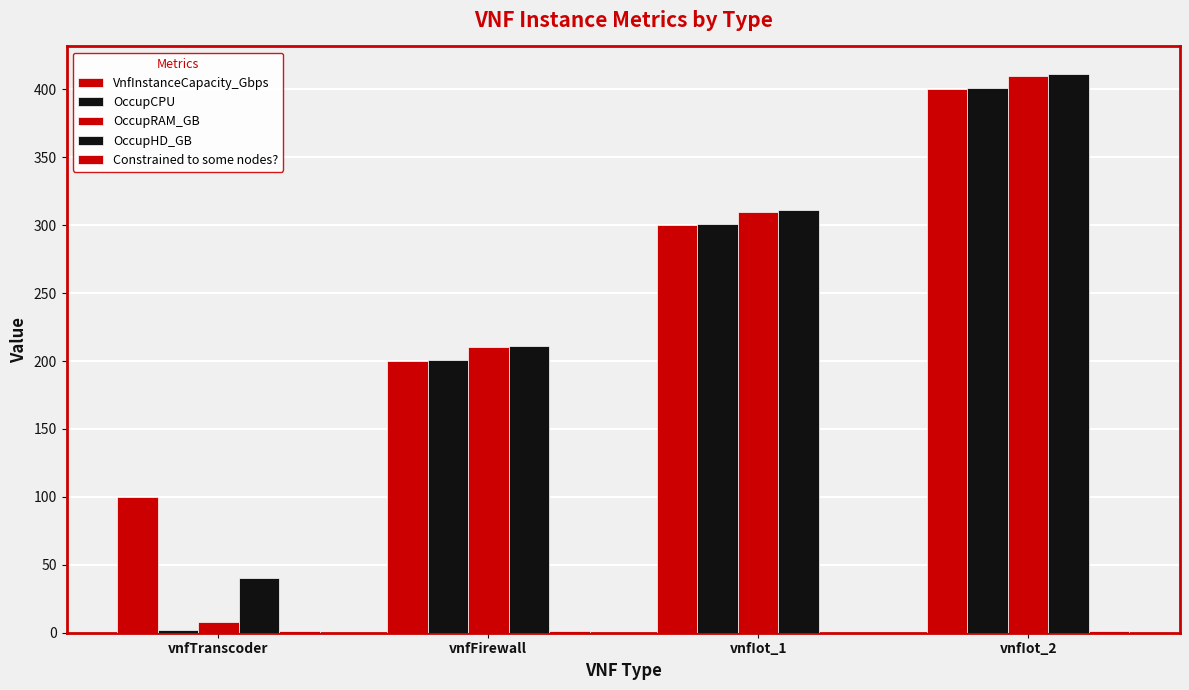

Count the number of data series in this chart.

5